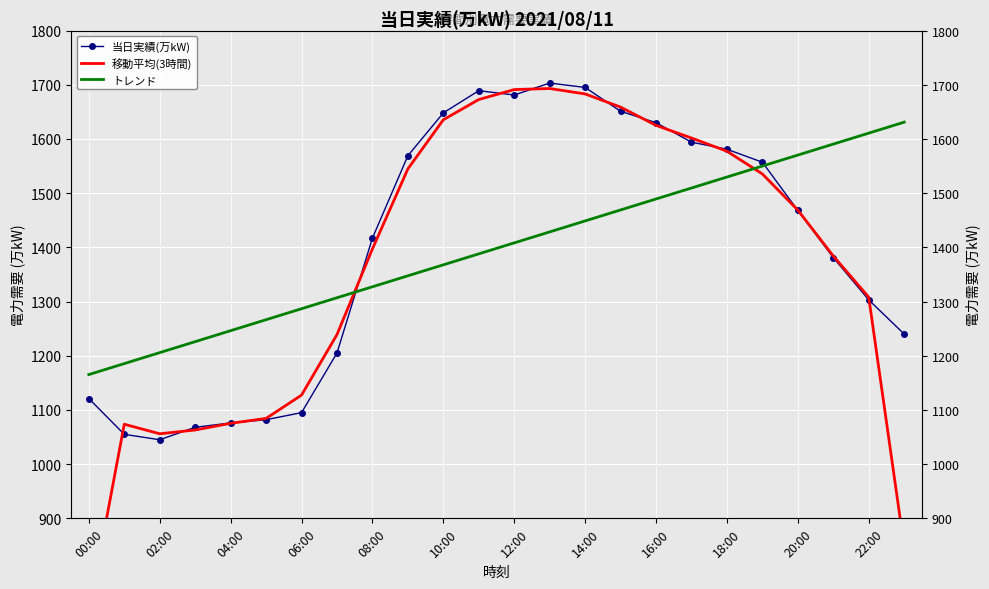

At how many categories does at least one series exceed 1049?

24